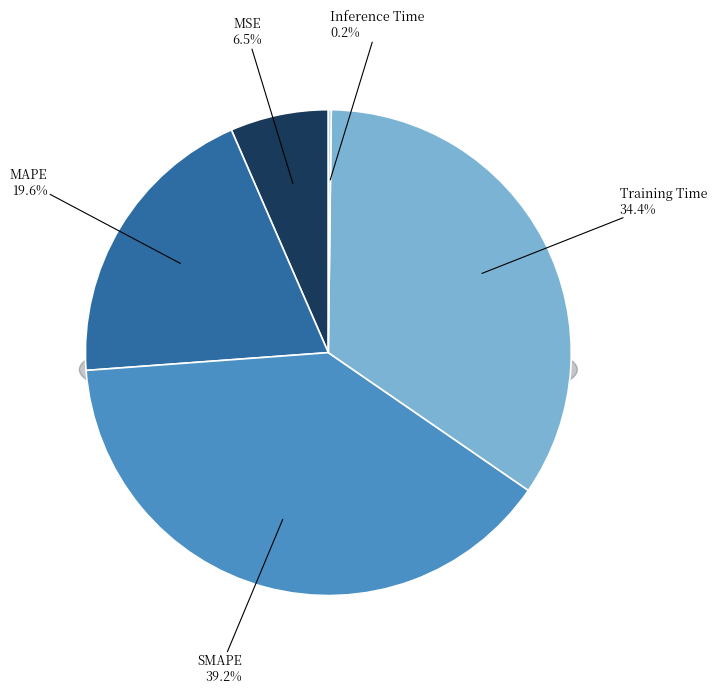

Is there any slice that represents more than half of the pie?

No